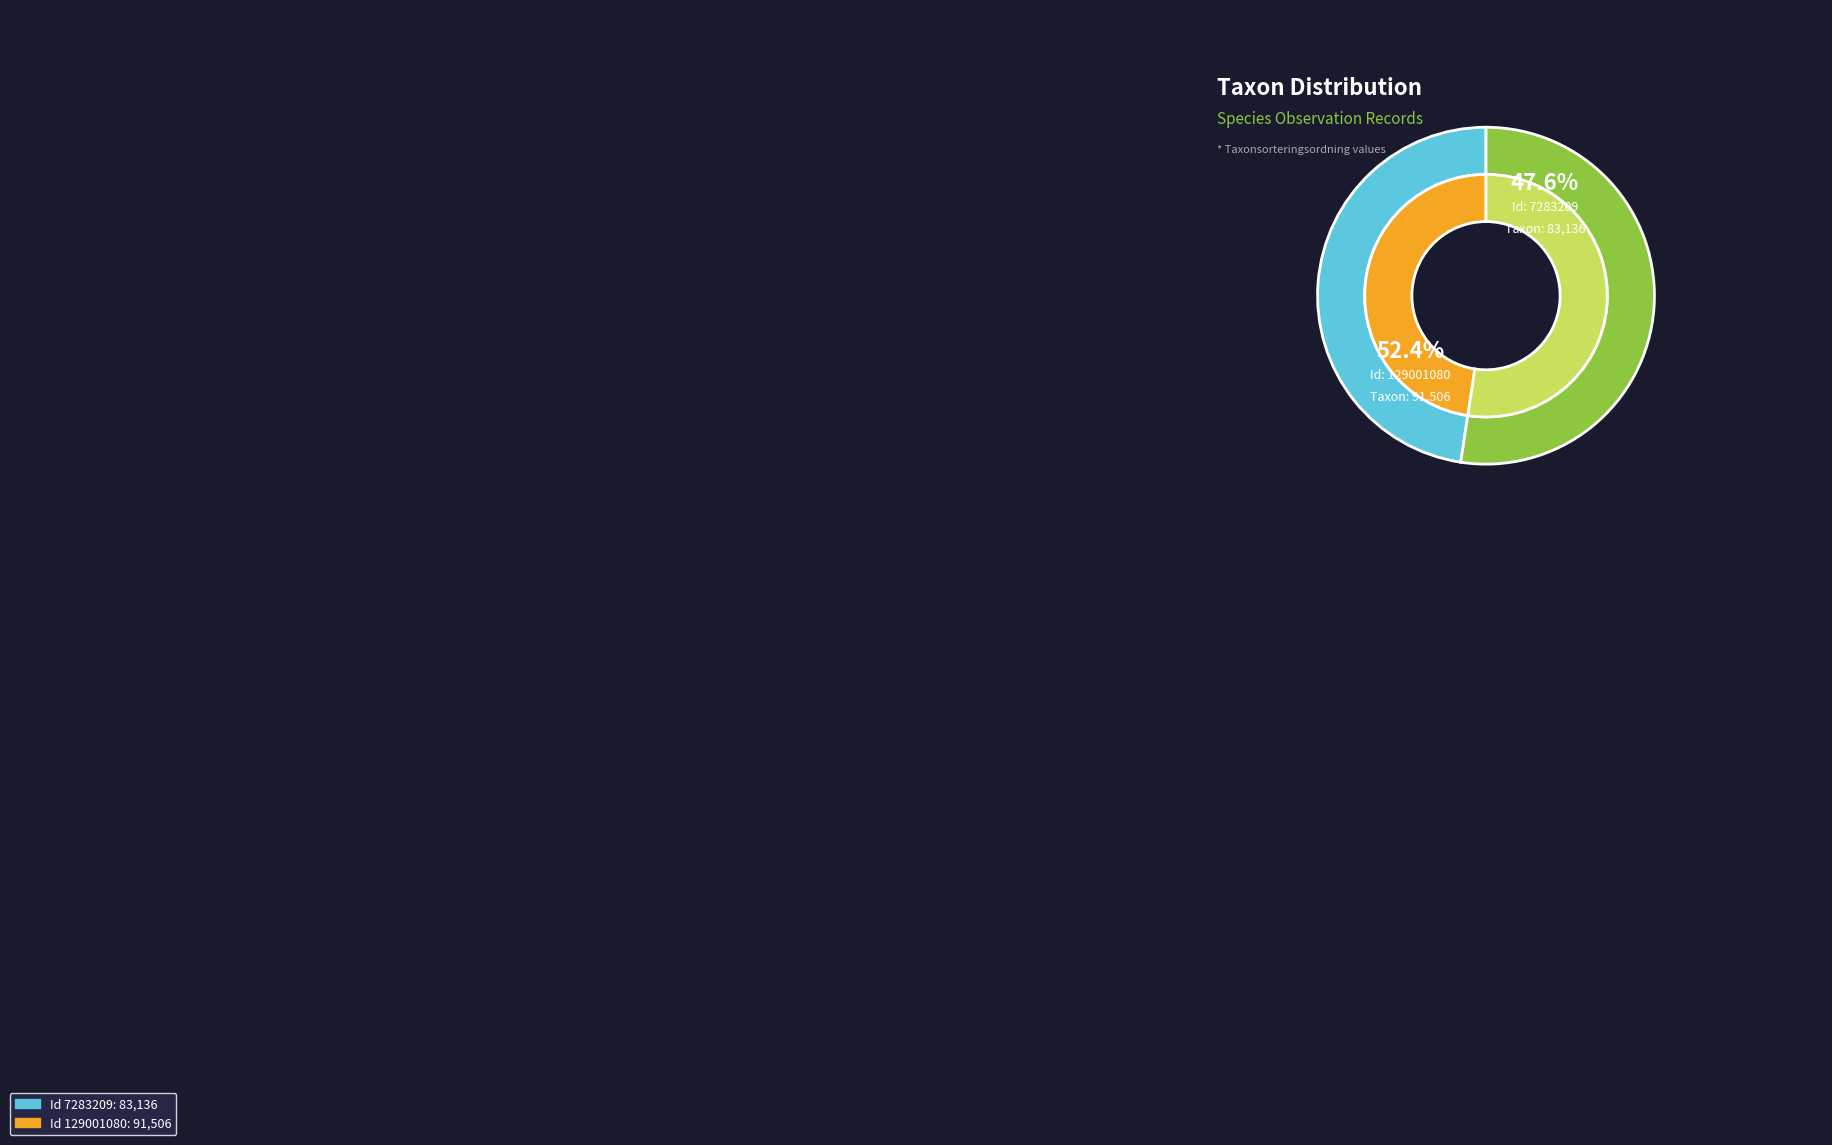

Between 7283209 and 129001080, which is larger?

129001080